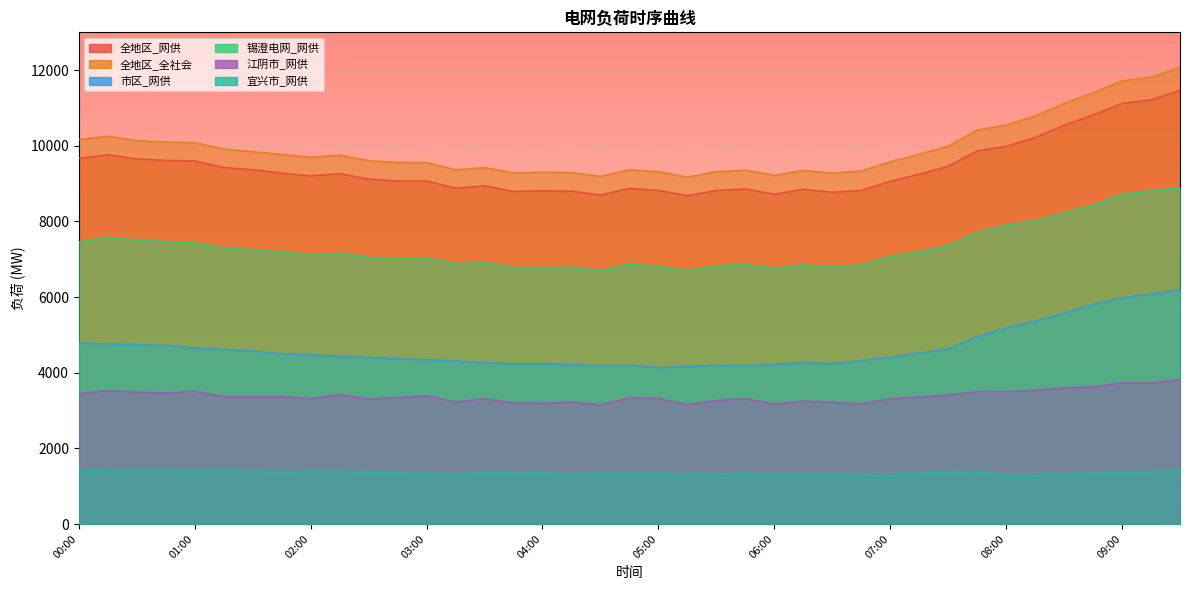

Which label corresponds to the smallest value in the chart?

07:00